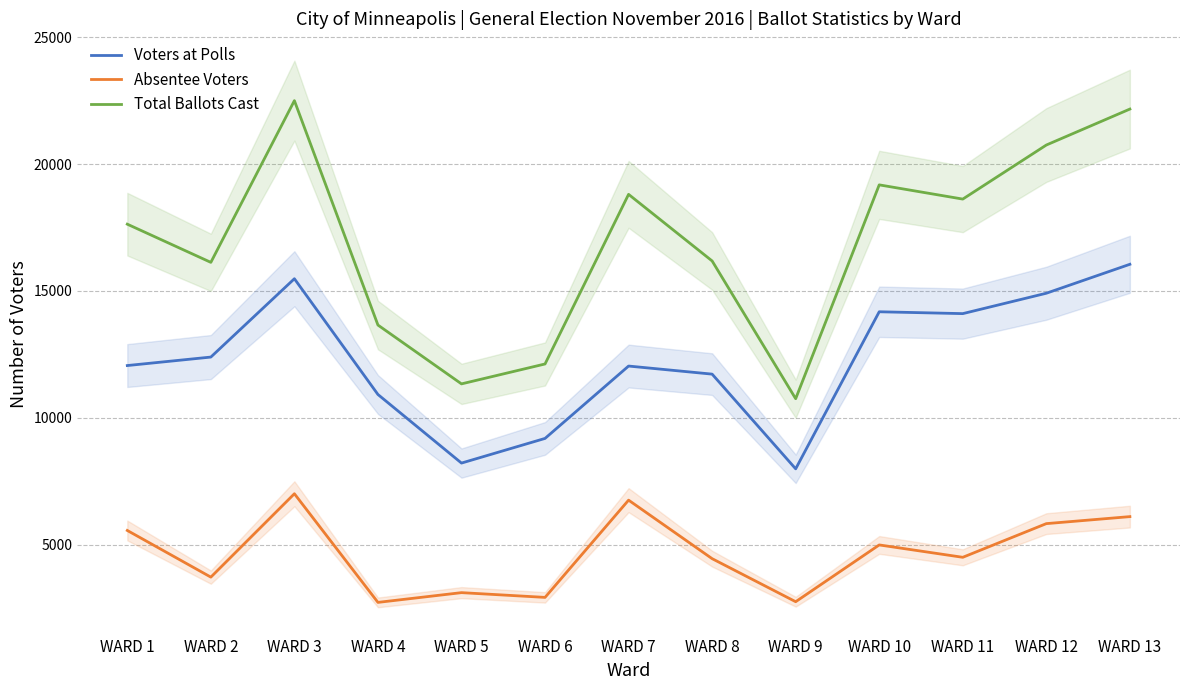

In Voters at Polls, how many points are lower than both neighbors (excluding endpoints)?

3